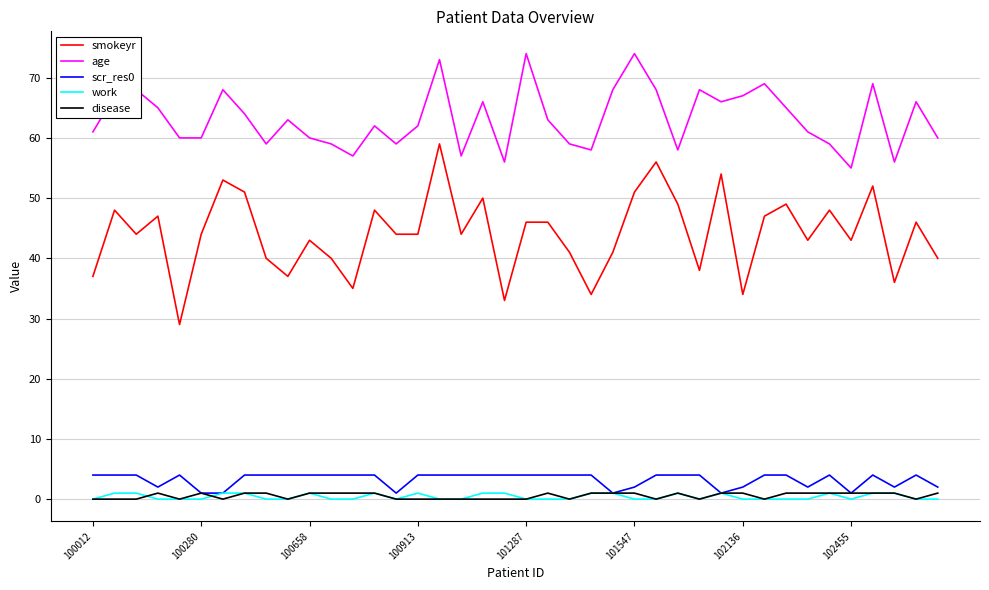

True or false: disease and smokeyr intersect in this chart.

False